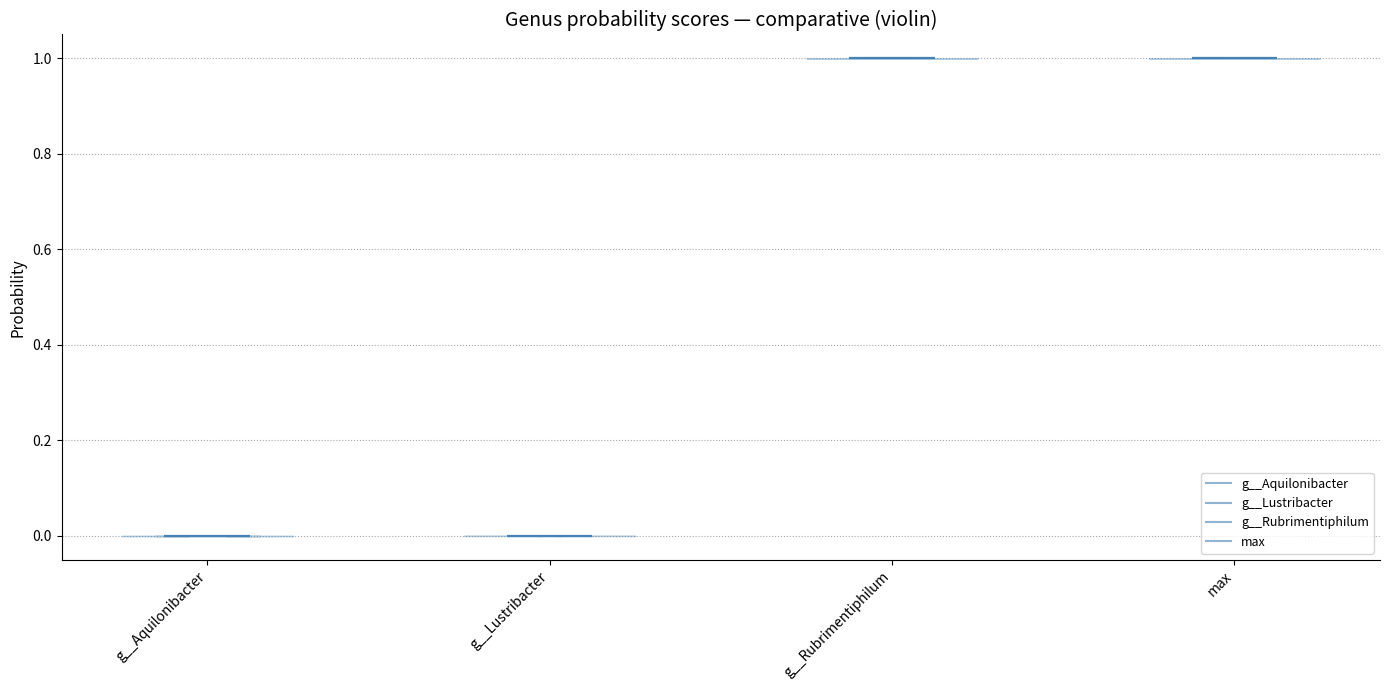

Reading left to right, read every violin against the y-axis: where its median line is, and the lowest and highest points it reaches. The values are not printed on the chart, so give them approximately, as read against the axis.

g__Aquilonibacter: median line 0, lowest point 0, highest point 0
g__Lustribacter: median line 0, lowest point 0, highest point 0
g__Rubrimentiphilum: median line 1, lowest point 1, highest point 1
max: median line 1, lowest point 1, highest point 1